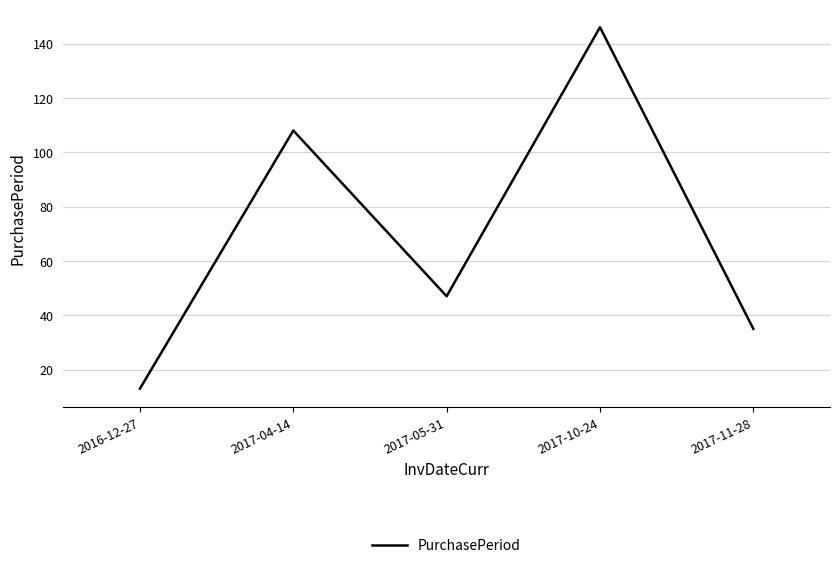

What position from the right is 2017-04-14?

4